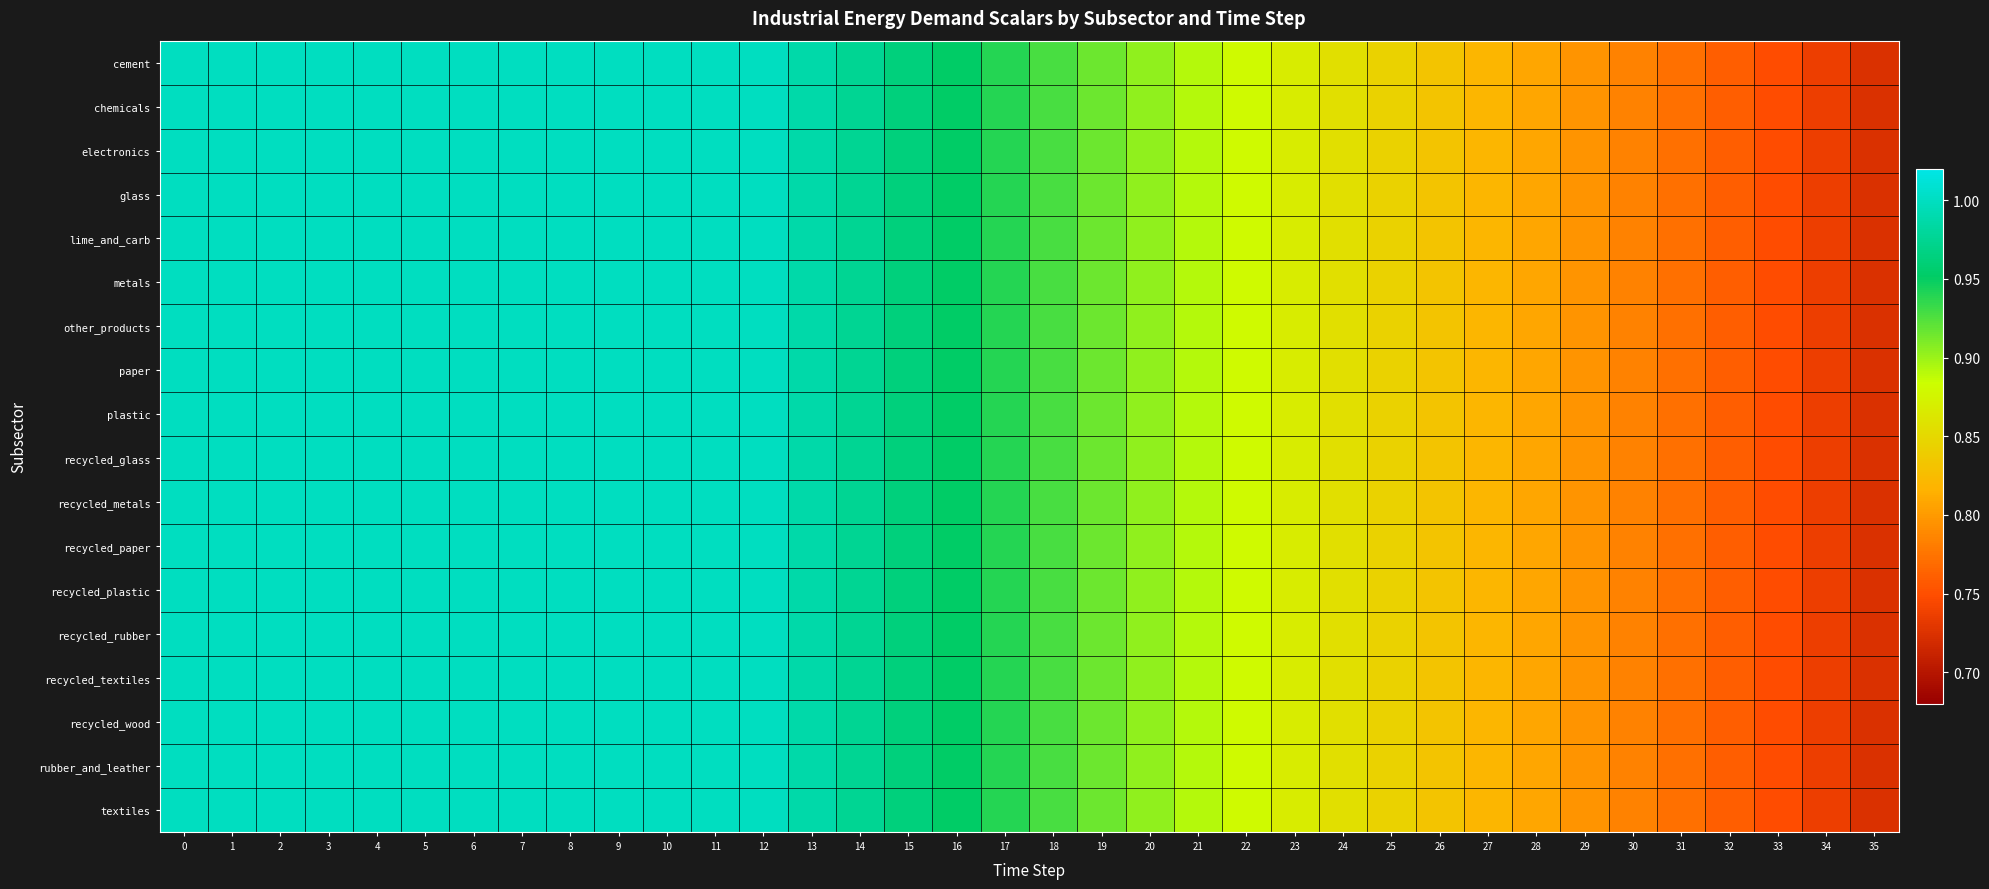

At how many categories does at least one series exceed 0?

36